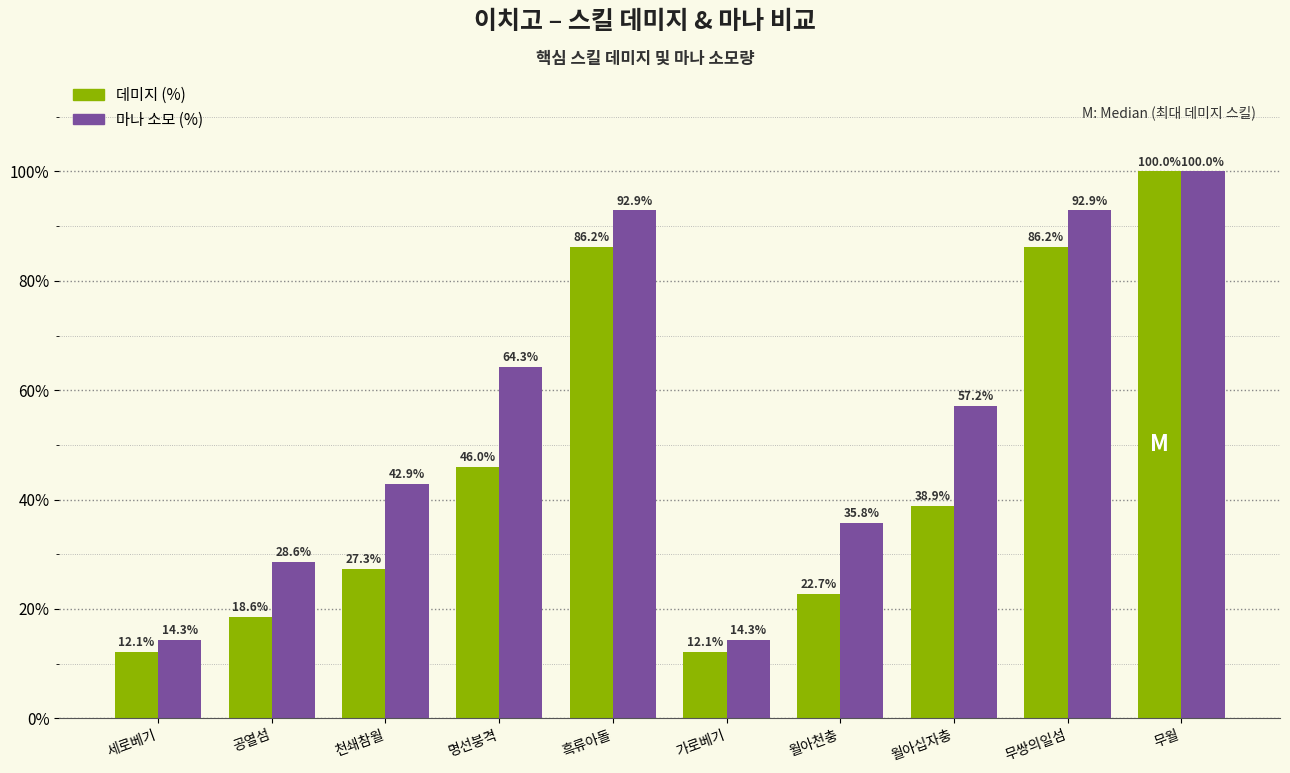

At how many categories does at least one series exceed 84?

3